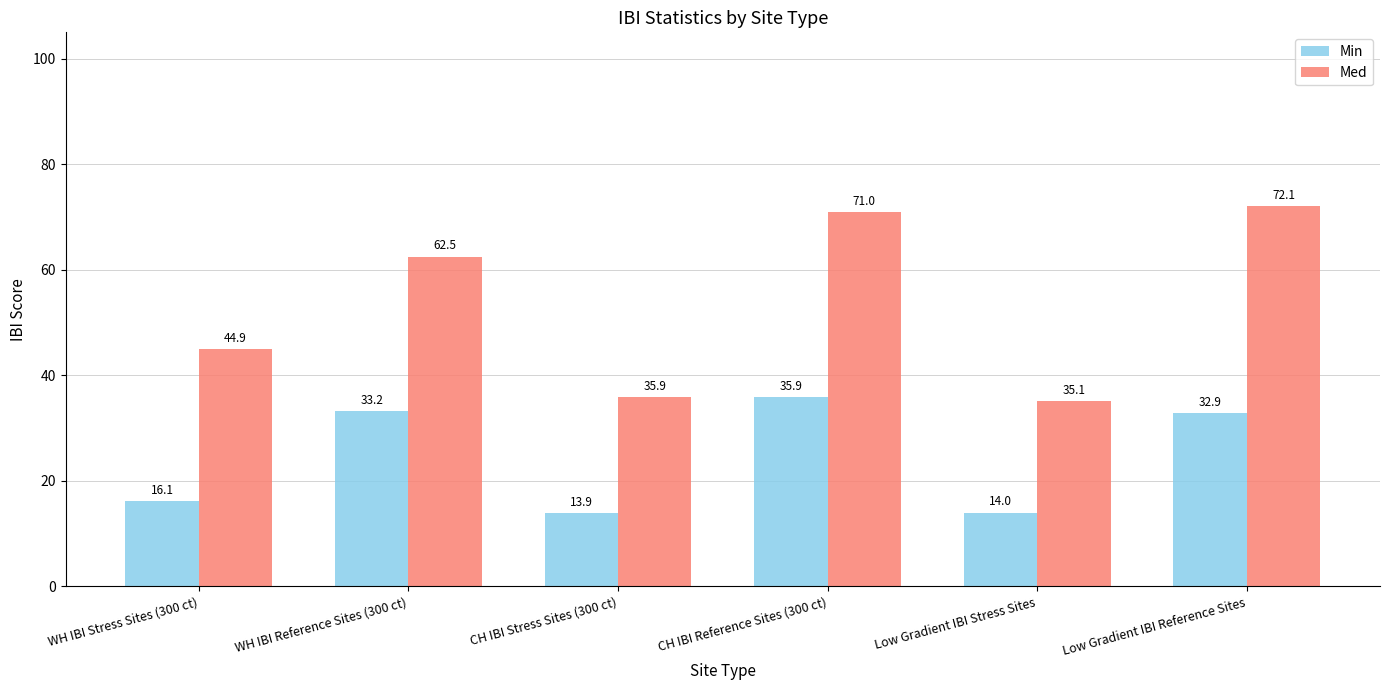

Does the chart contain stacked bars?

No